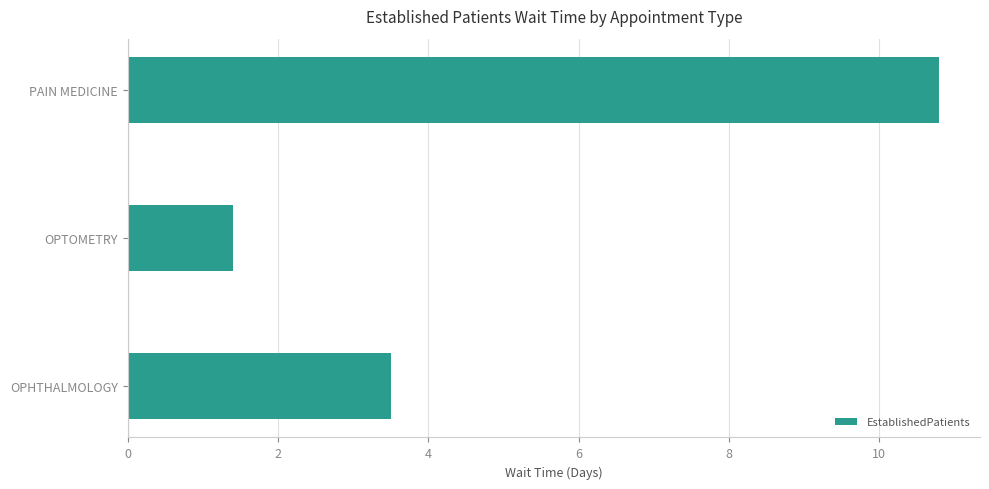

Rank the categories by value from highest to lowest.

PAIN MEDICINE, OPHTHALMOLOGY, OPTOMETRY